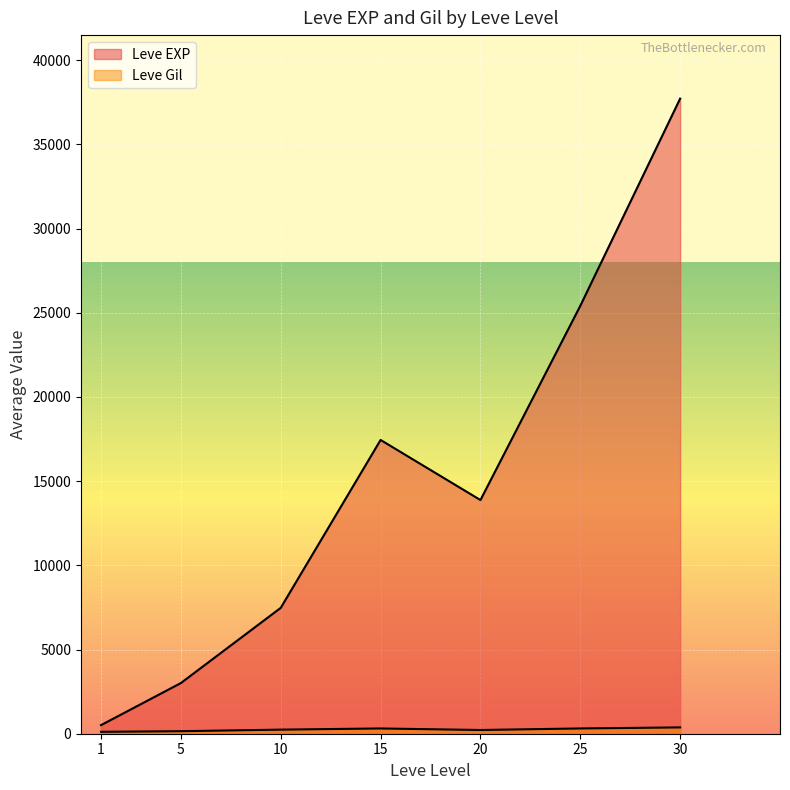

True or false: Leve Level and Leve Gil cross at least once.

False